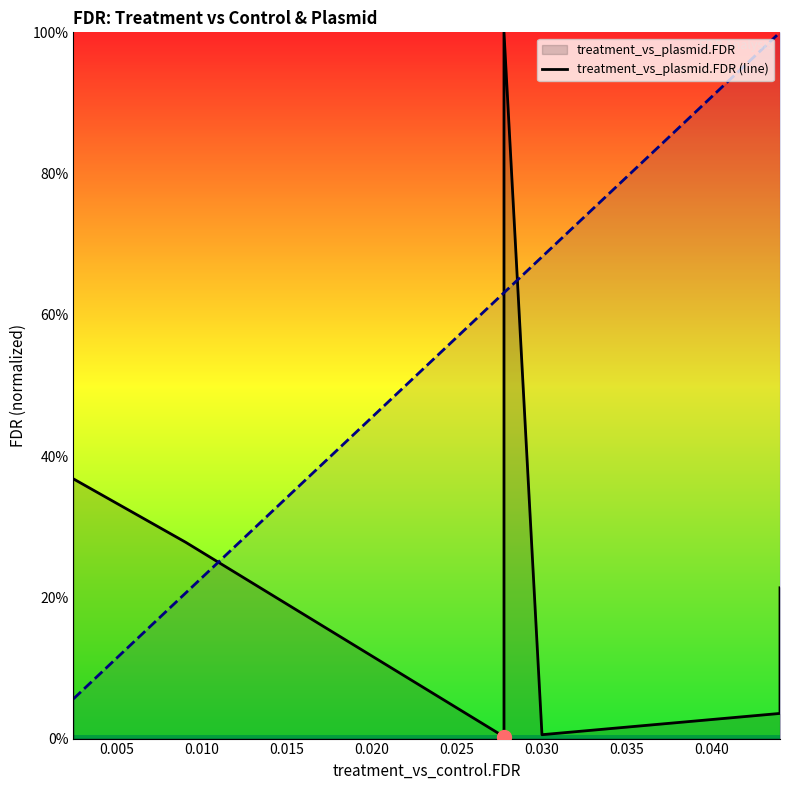

How many series are shown in this chart?

2